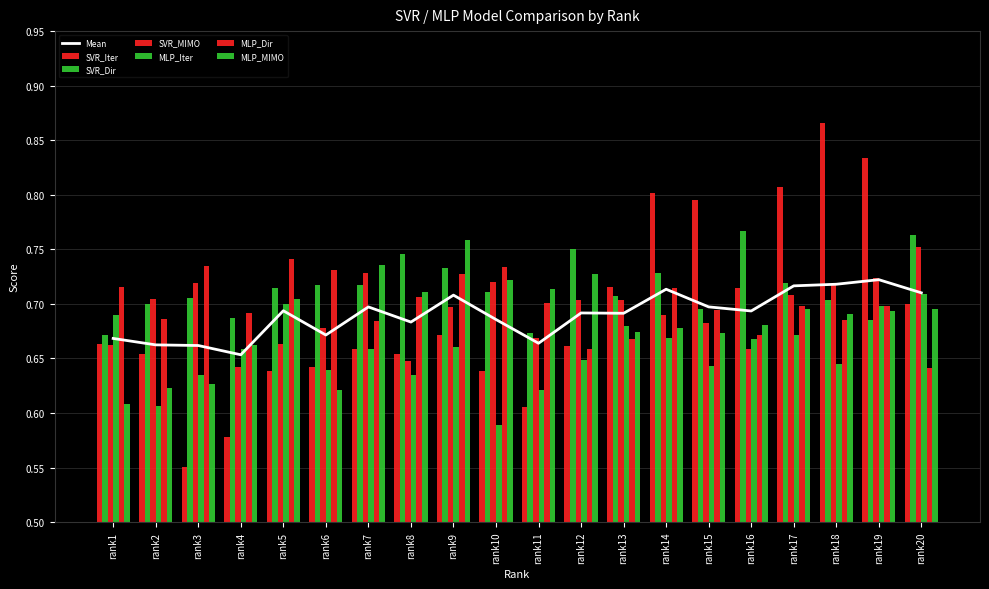

Which category has the highest value in the MLP_MIMO series?

rank9